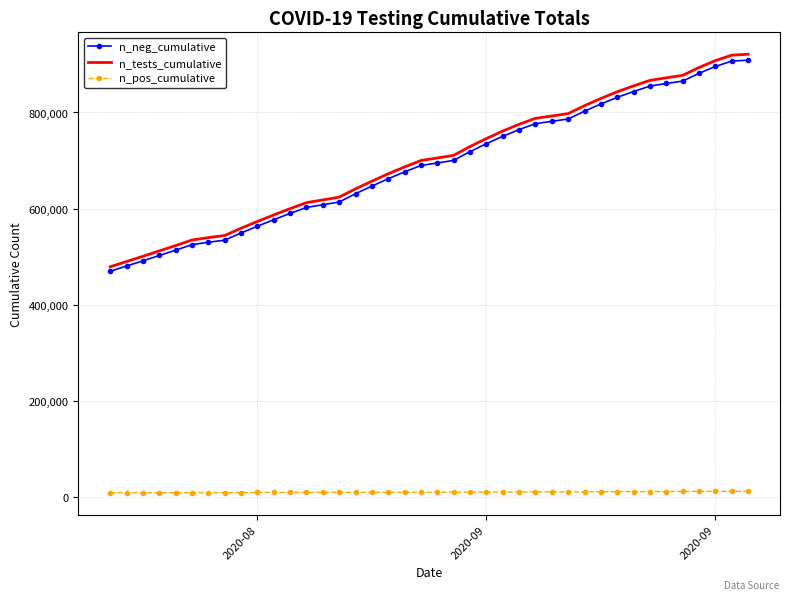

What is the minimum value shown in the chart?

9335